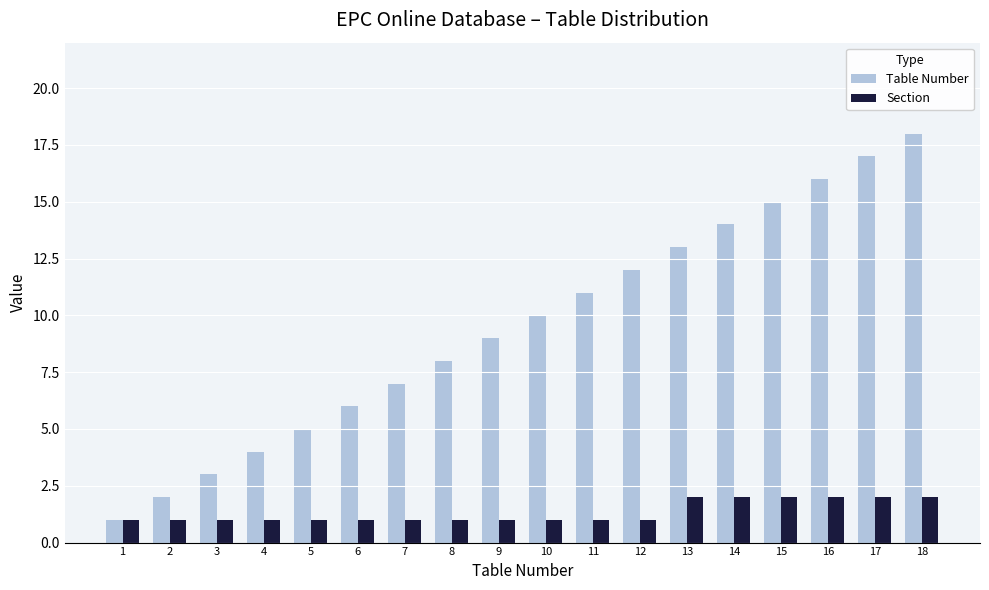

How many groups of bars are there?

18